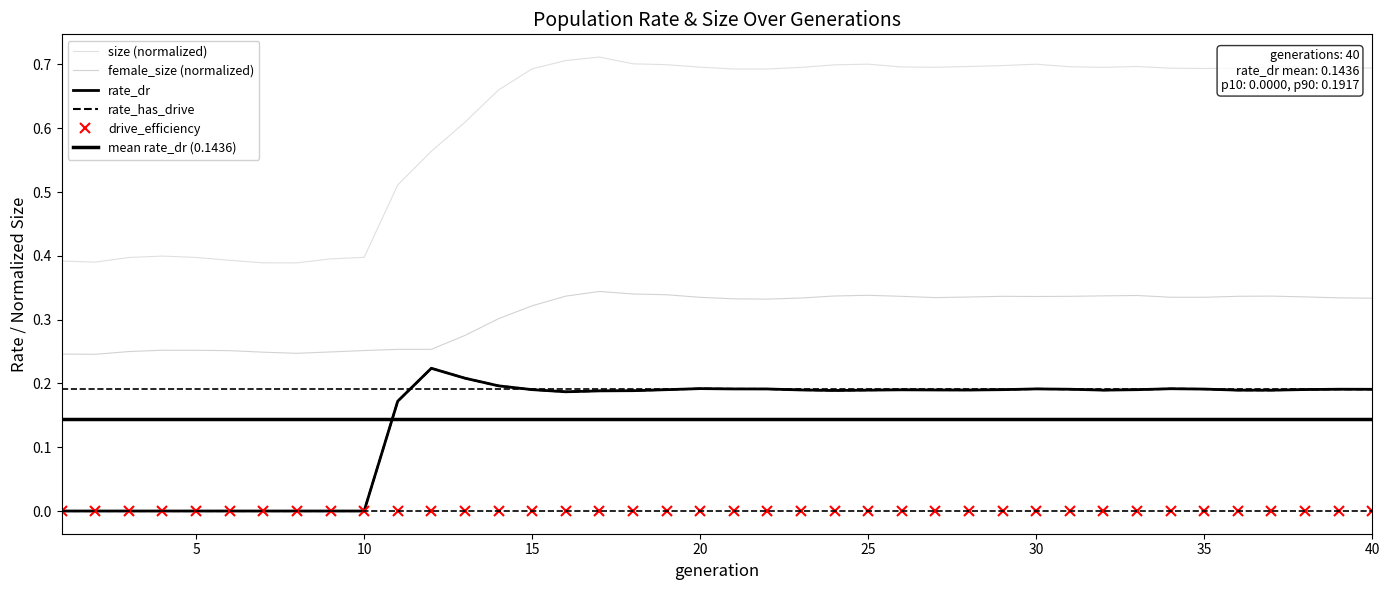

Is the value of rate_has_drive at 24 greater than the value of rate_dr at 15?

No